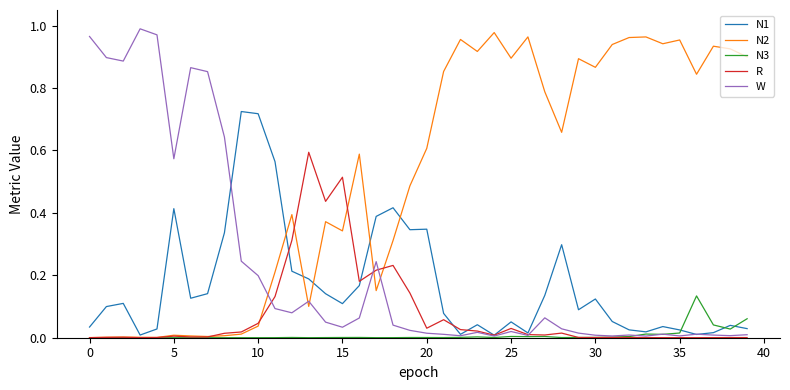

Which series has the largest total across all categories?

N2